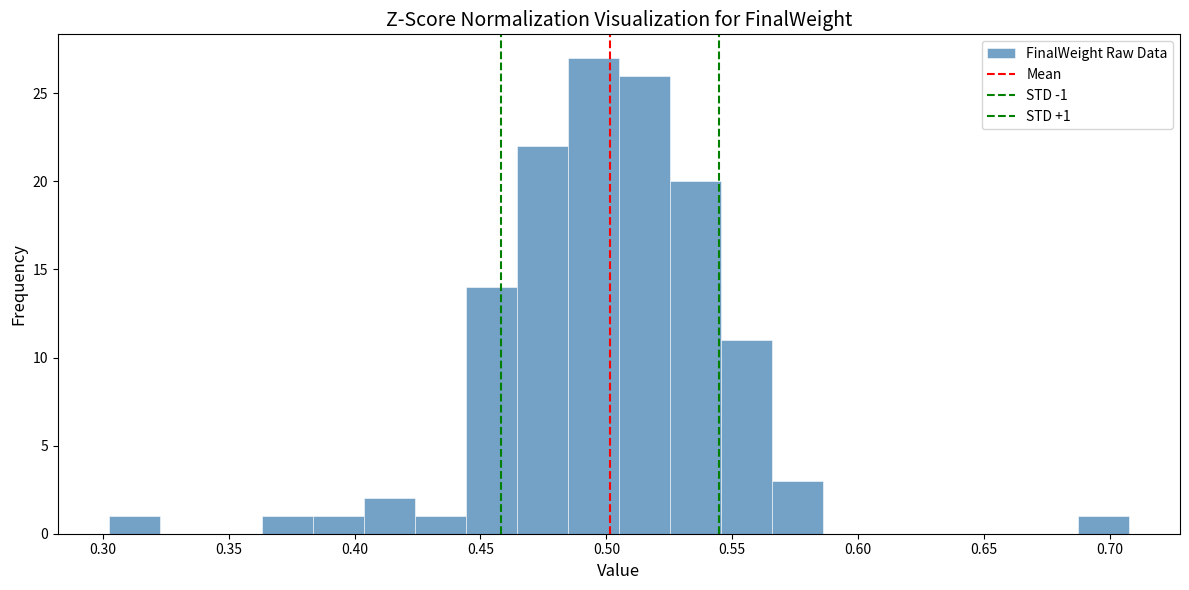

Which range on the x-axis has the tallest bar?

0.485 to 0.505